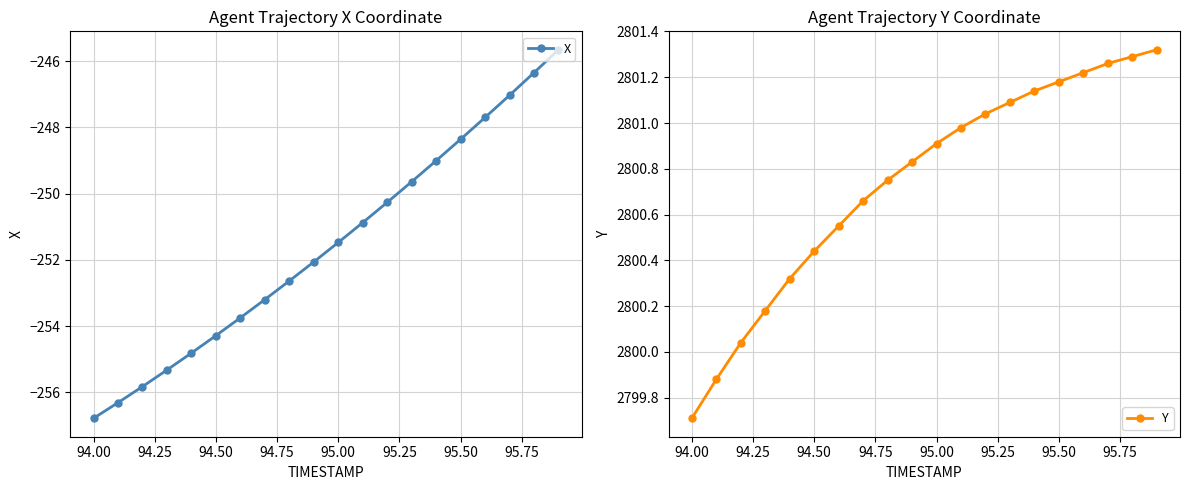

True or false: X has a value of -248.4 at 95.50.

True